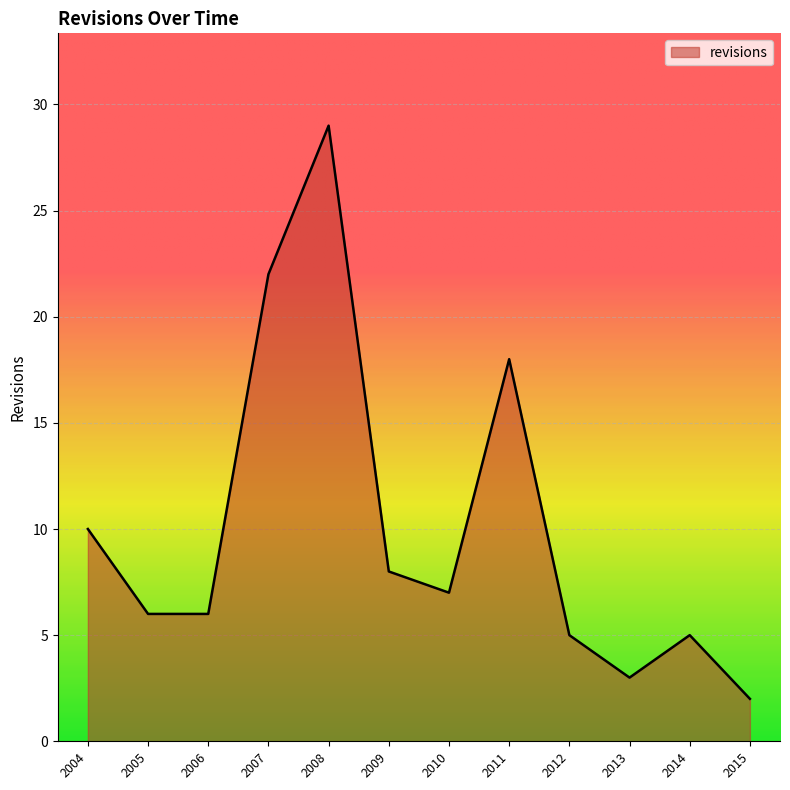

Does the chart have visible grid lines?

Yes